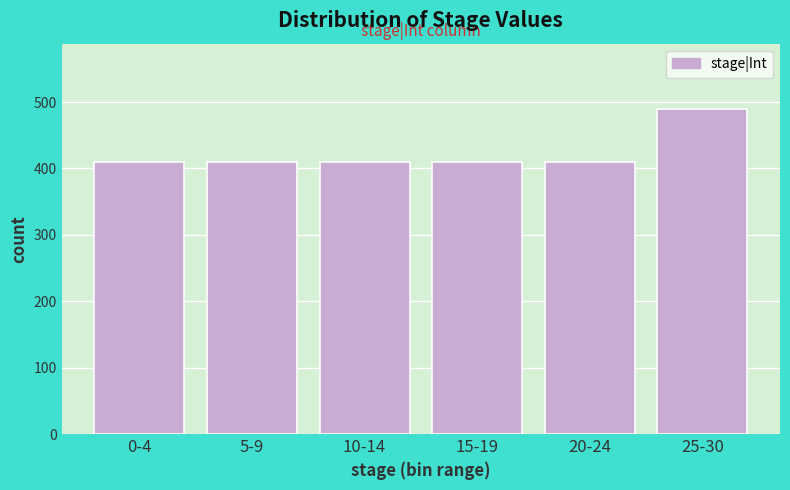

Reading left to right, what are all the values shown in this chart?

0-4=410	5-9=410	10-14=410	15-19=410	20-24=410	25-30=490